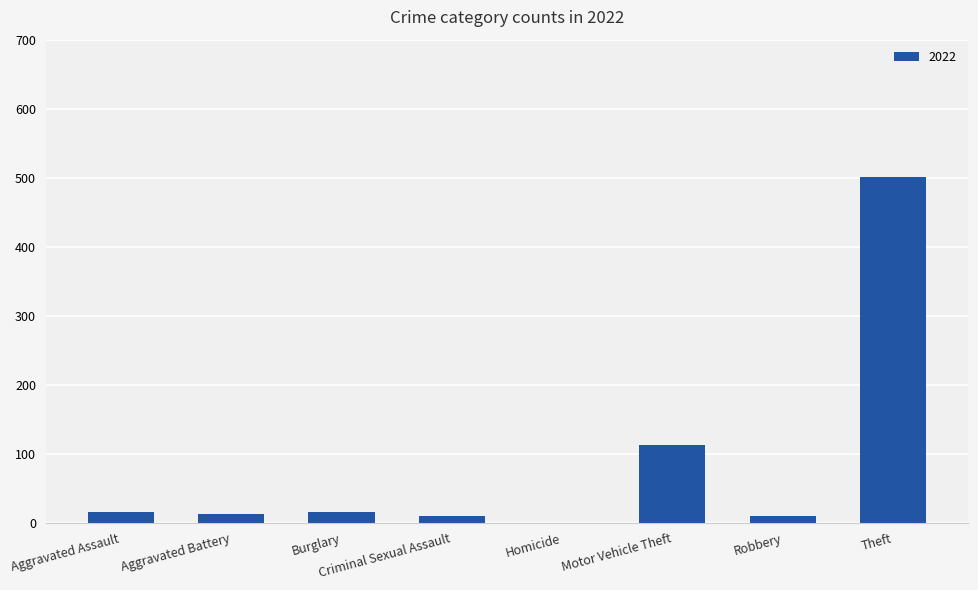

How many series are shown in this chart?

1